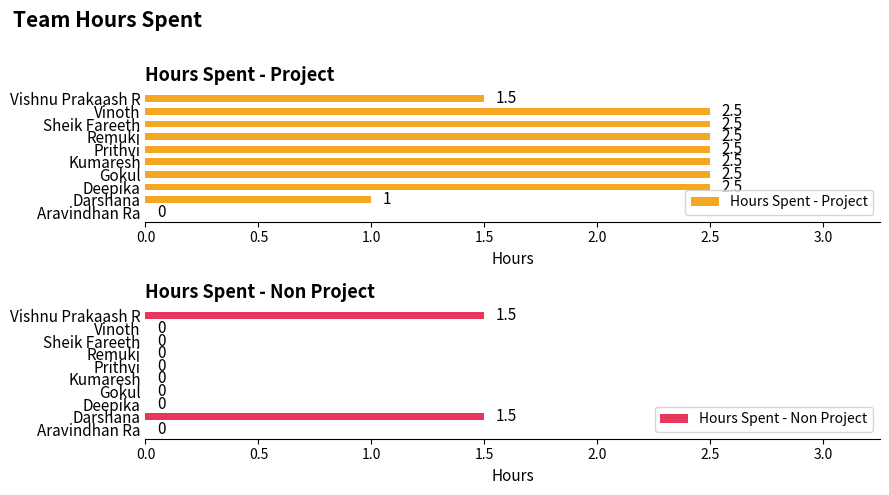

Is it true that Hours Spent - Project equals 3.6 at Vinoth?

False